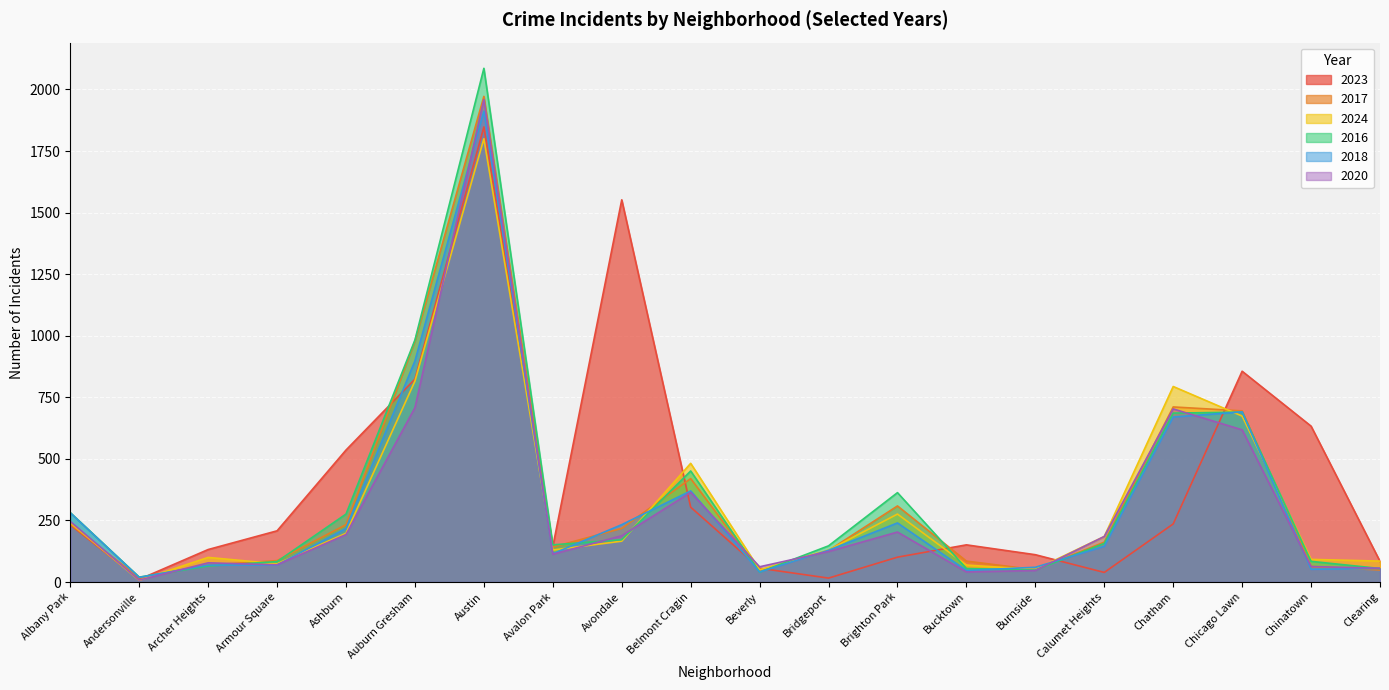

Reading left to right, list all the values displayed in this chart.

2023: 232	11	132	208	536	824	1848	144	1552	304	56	16	101	151	111	39	236	856	633	84
2017: 235	17	69	87	233	978	1972	142	218	420	46	128	309	85	50	162	711	695	63	49
2024: 241	7	100	74	198	816	1800	130	166	482	50	130	276	69	51	185	794	674	92	85
2016: 282	20	65	83	276	983	2086	151	172	451	40	147	363	55	49	157	686	690	84	55
2018: 281	19	69	69	218	898	1912	115	233	370	41	129	240	47	60	145	670	691	52	55
2020: 246	8	78	70	193	708	1959	113	188	364	62	124	203	41	47	185	703	618	63	56